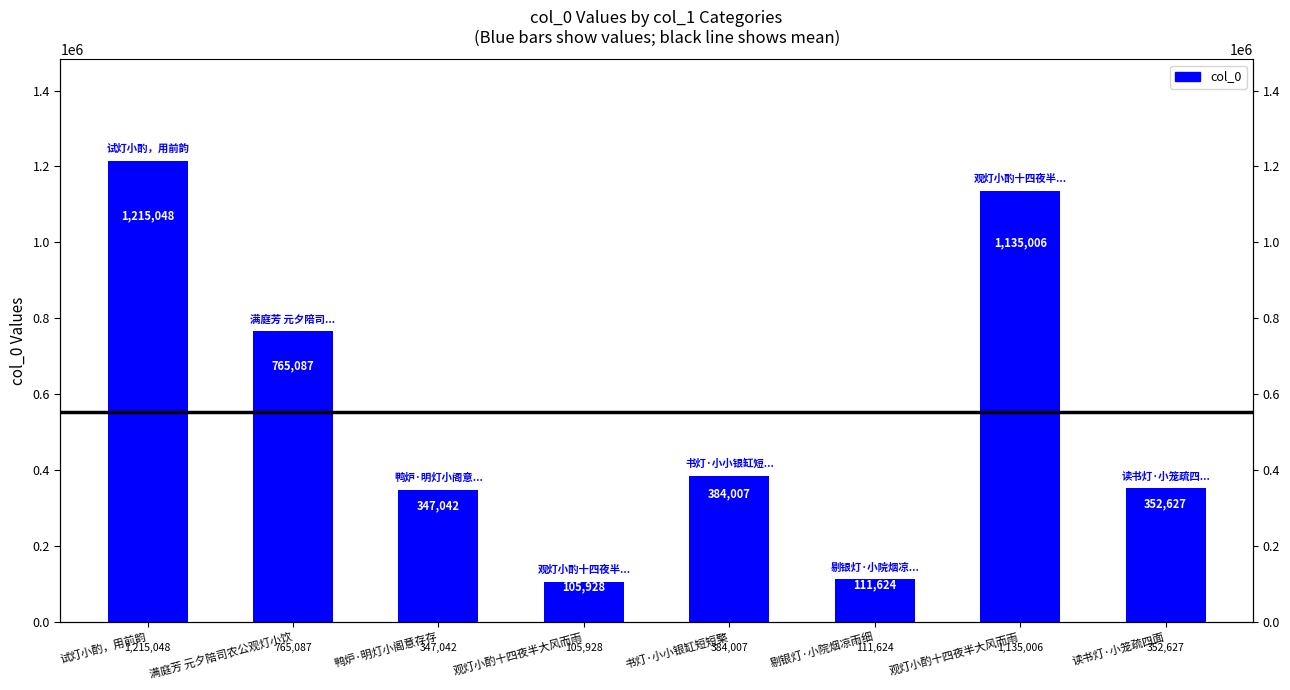

Rank the categories by value from lowest to highest.

观灯小酌十四夜半大风而雨, 剔银灯·小院烟凉雨细, 鸭炉·明灯小阁意存存, 读书灯·小笼疏四面, 书灯·小小银缸短短檠, 满庭芳 元夕陪司农公观灯小饮, 观灯小酌十四夜半大风而雨, 试灯小酌，用前韵